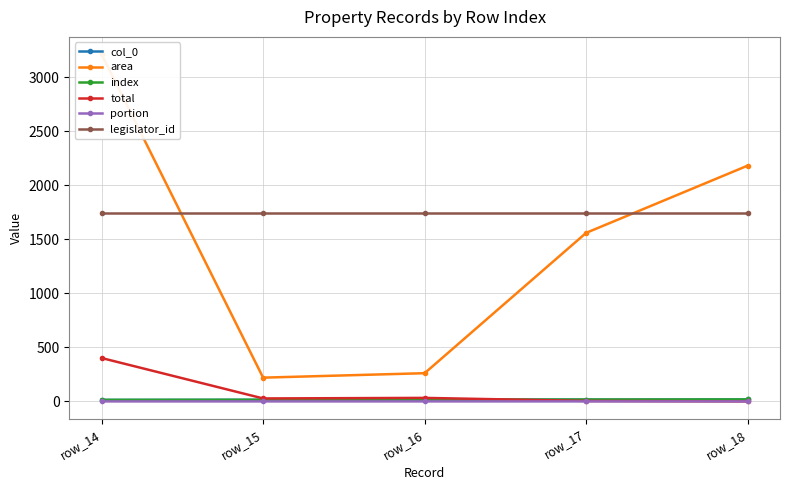

What is the value of the total point at the 1st from the left?

401.9